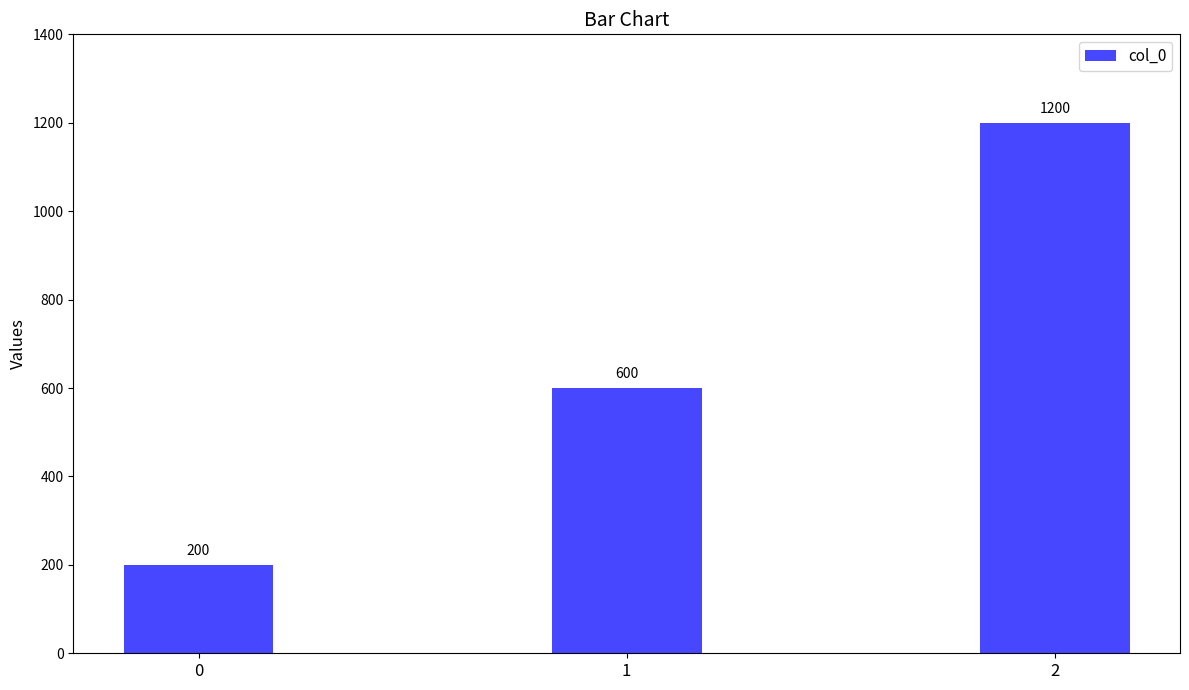

Read the value at 0.

200